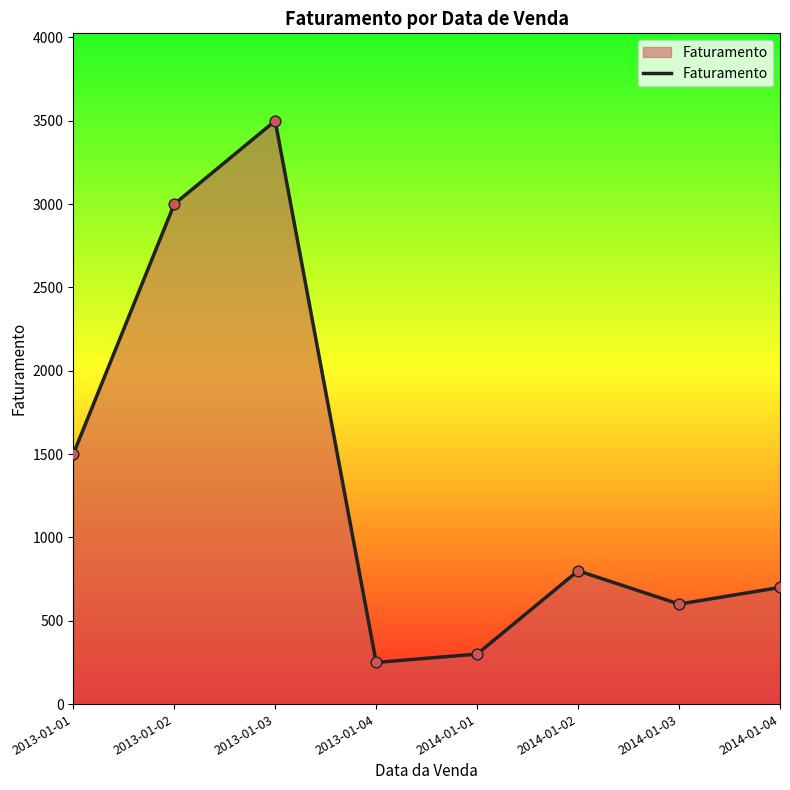

Approximately how many times larger is the value at 2013-01-03 compared to 2013-01-01?

2.3